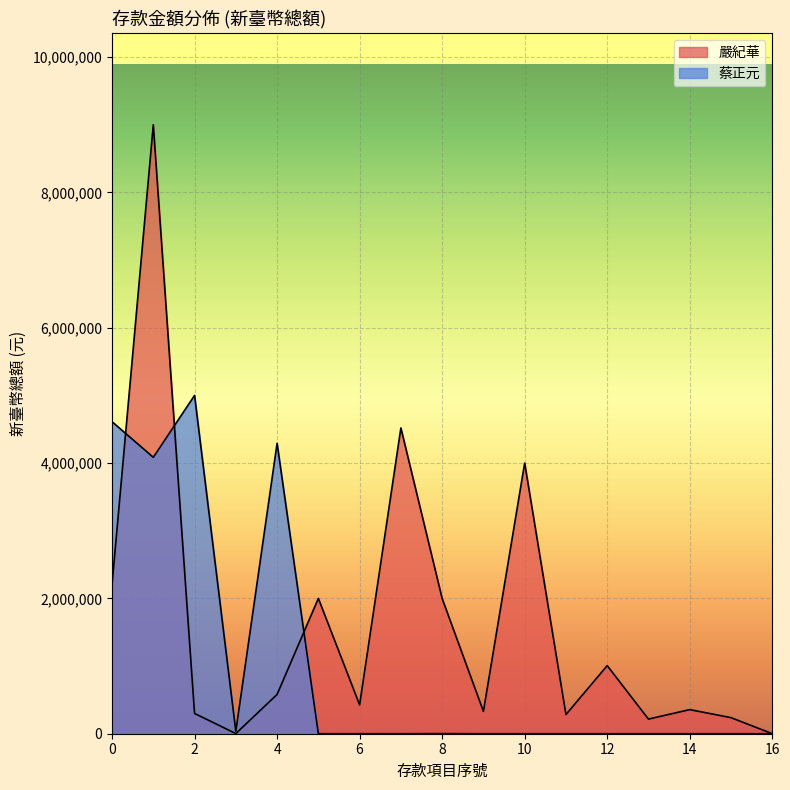

Which has a higher value, 11 or 16?

16